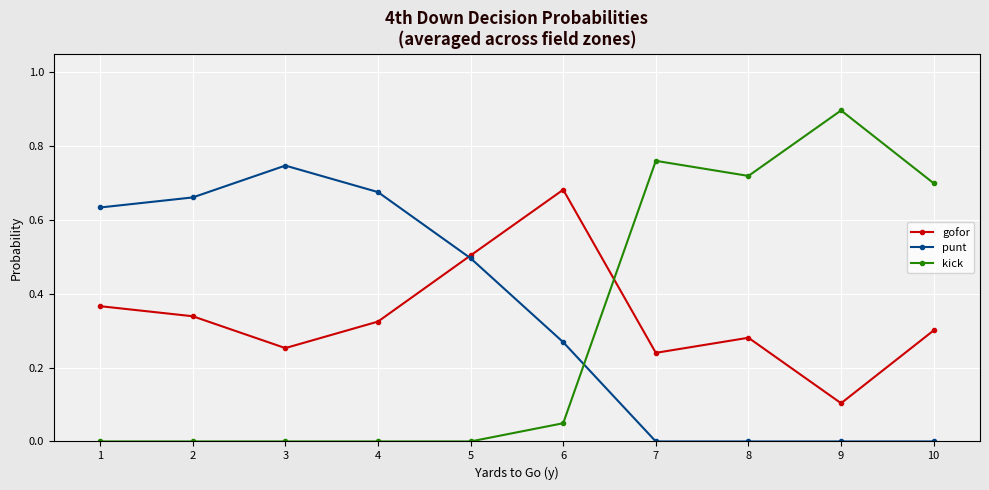

Which series has the widest spread of values?

kick